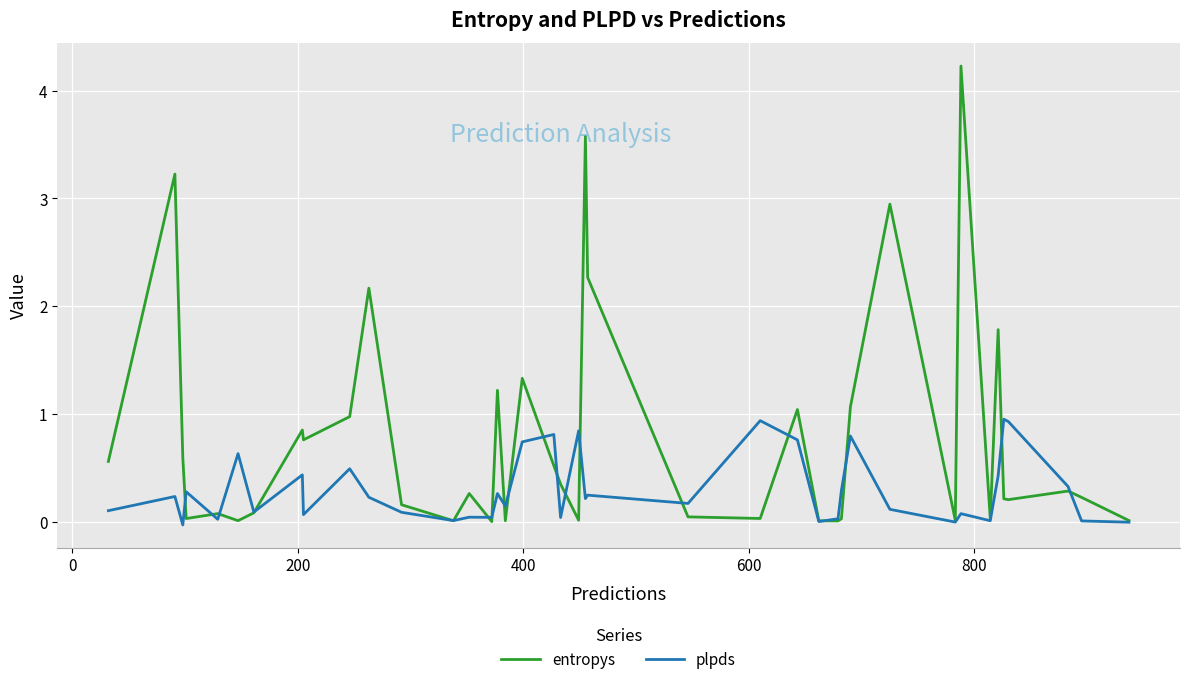

Rank the series by their average value, from highest to lowest.

entropys, plpds